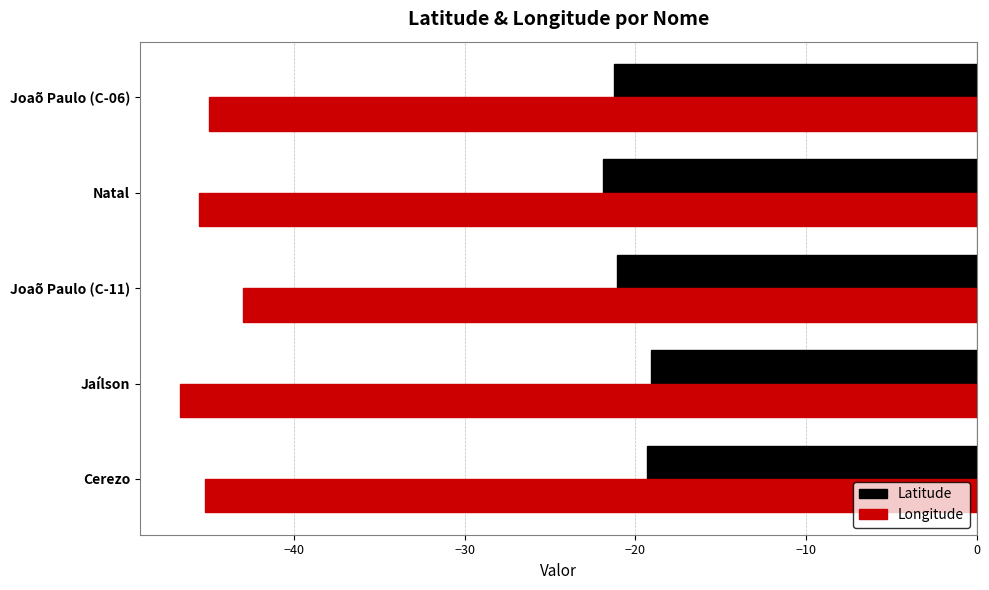

Which series has the largest total across all categories?

Latitude